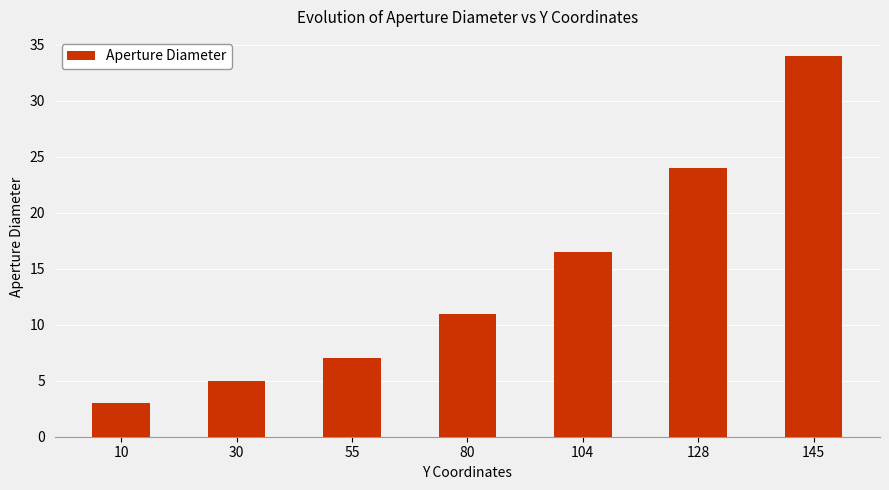

What is the change in value from 80 to 145?

+23.0